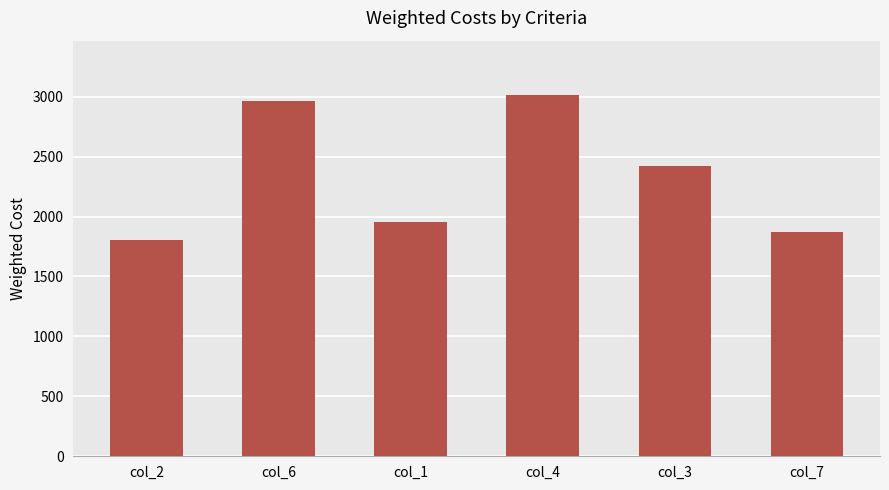

The chart shows a value of 1803 at col_2. True or false?

True